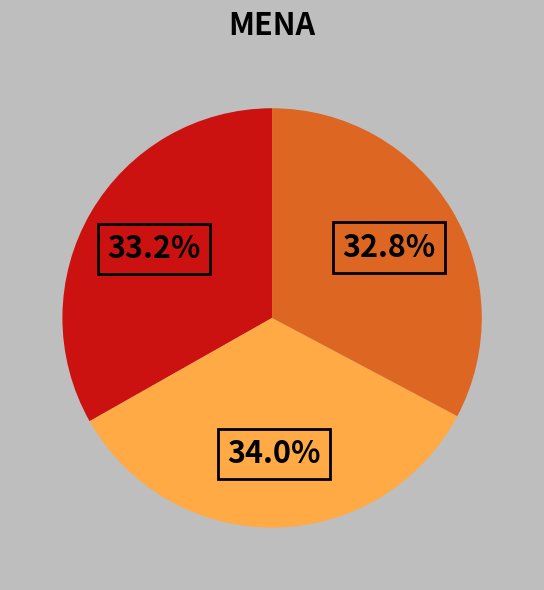

Is there any slice that represents more than half of the pie?

No